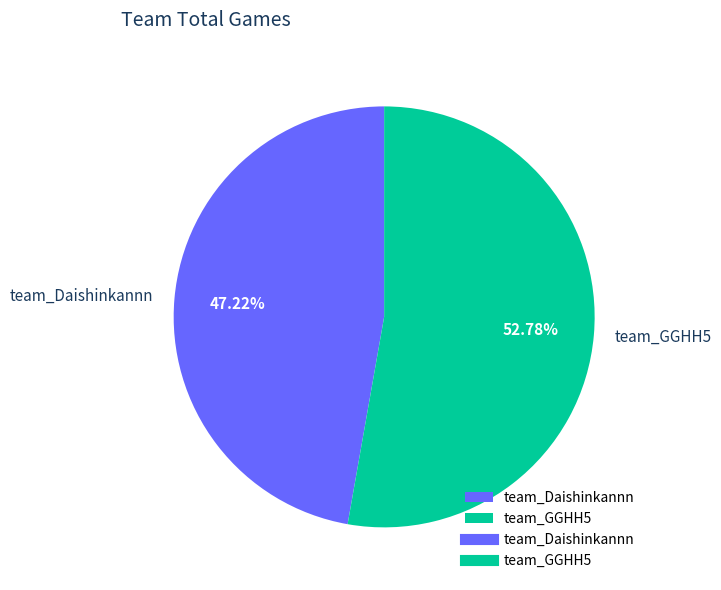

What percentage is the team_Daishinkannn slice, to the nearest percent?

47%